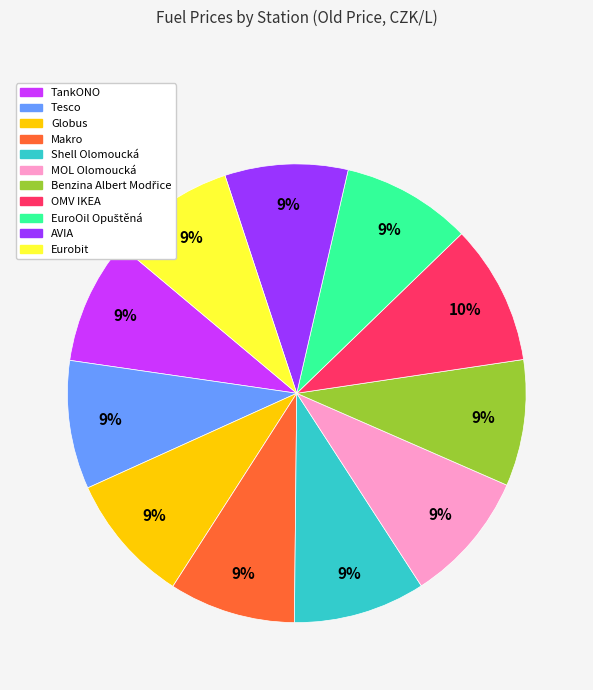

To the nearest percent, what percentage of the pie is OMV IKEA?

10%